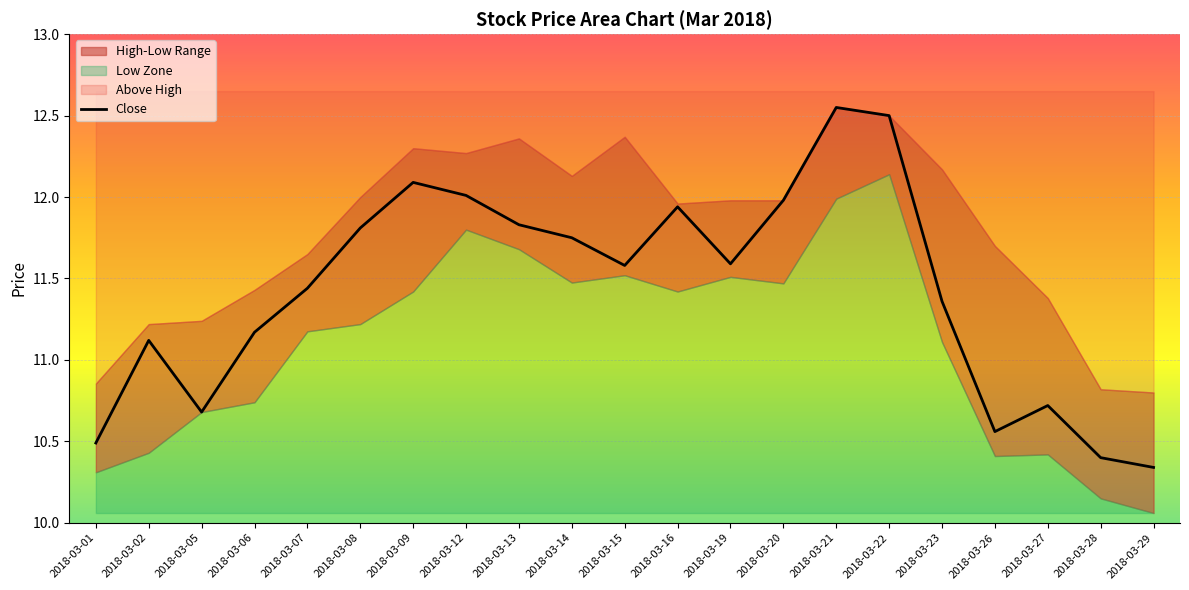

What is the greatest value displayed?

12.6